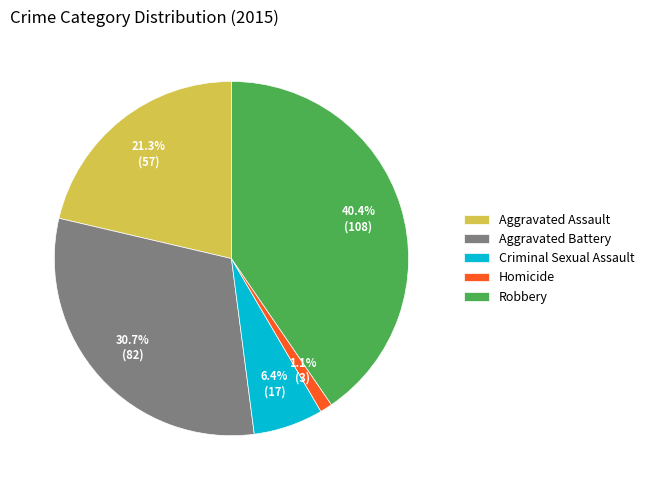

To the nearest percent, what is the combined percentage of Robbery and Aggravated Assault?

62%